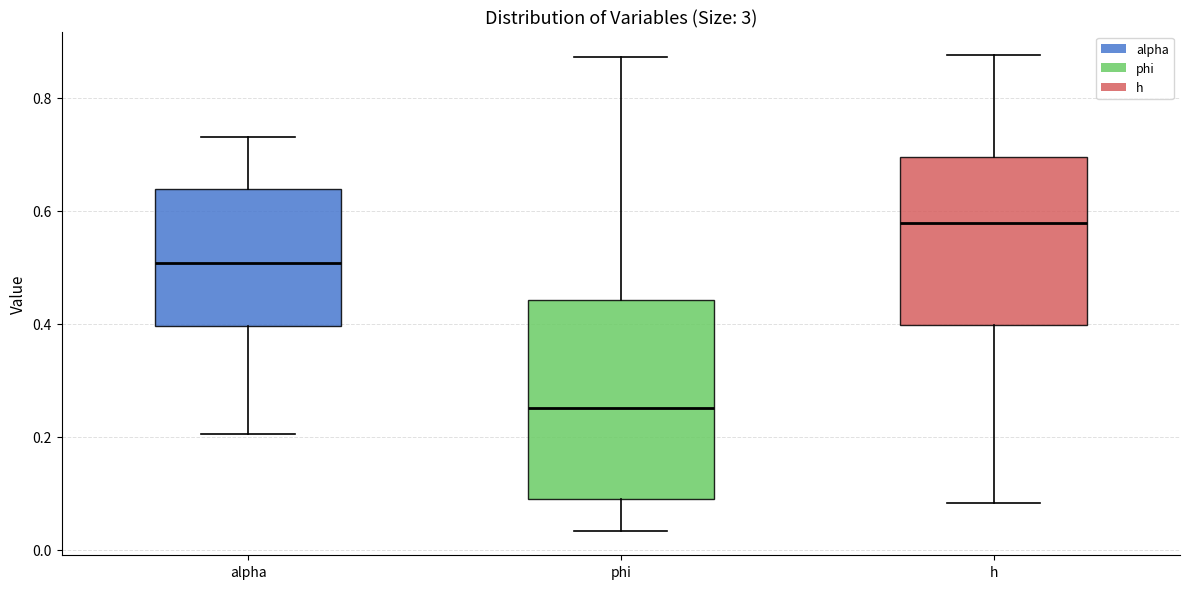

Which box has the highest median line?

h